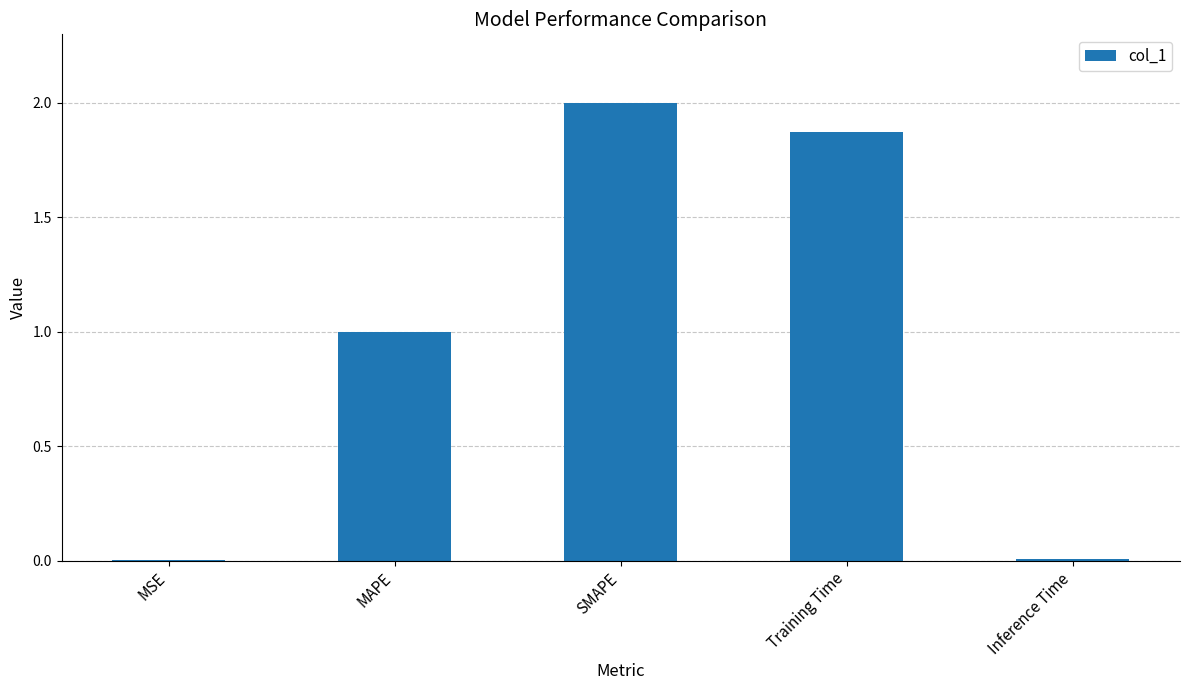

Which category has the highest value across all series?

SMAPE